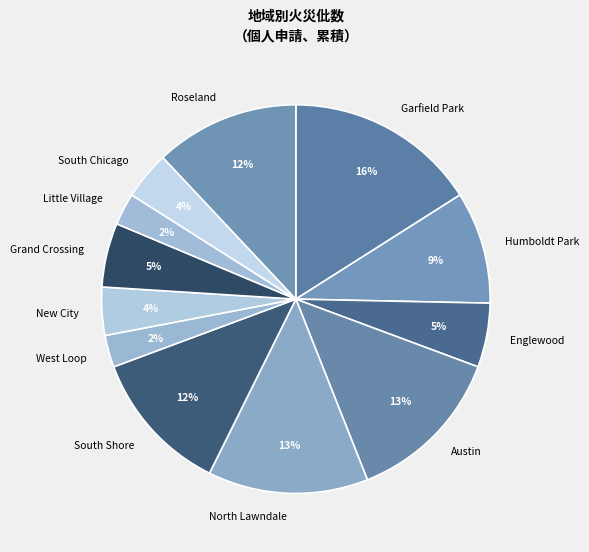

To the nearest percent, what portion does South Shore represent?

12%